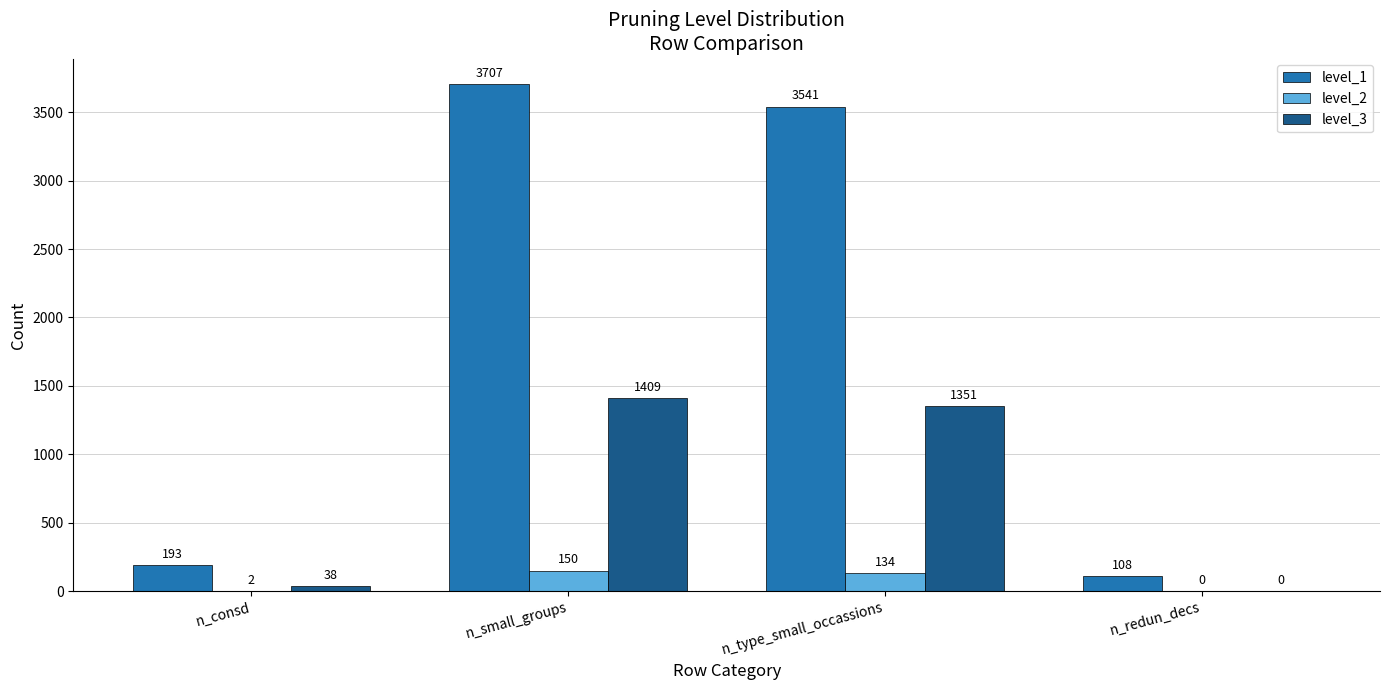

At which label is level_3 closest to 704?

n_type_small_occassions